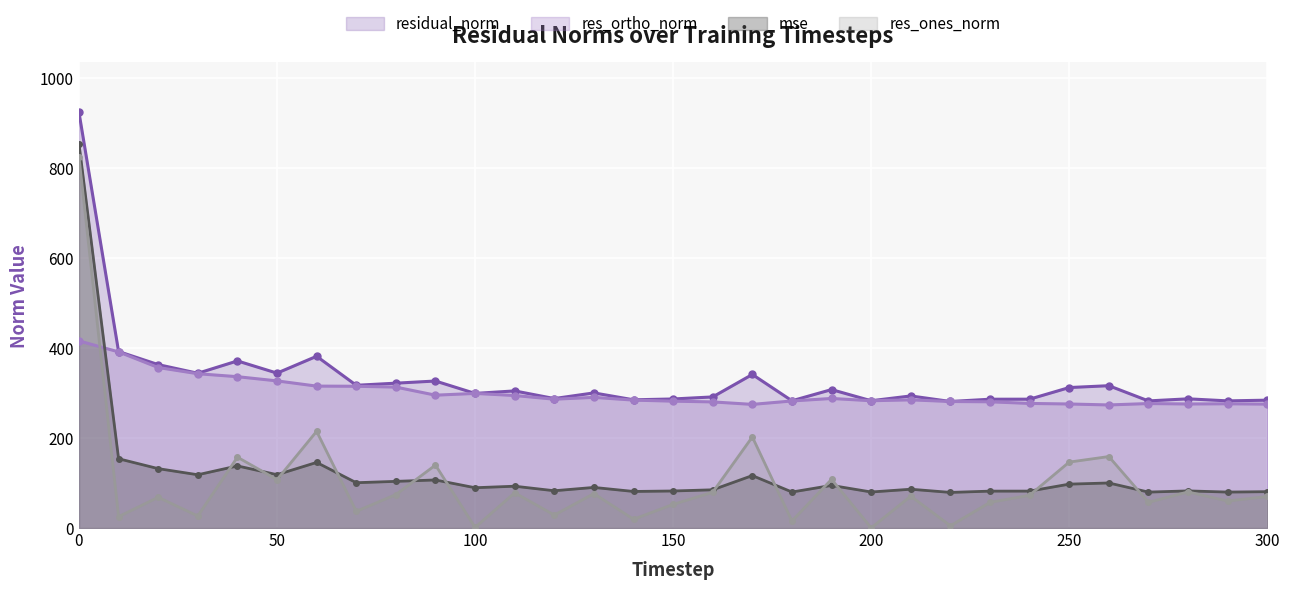

True or false: res_ones_norm and mse intersect in this chart.

True